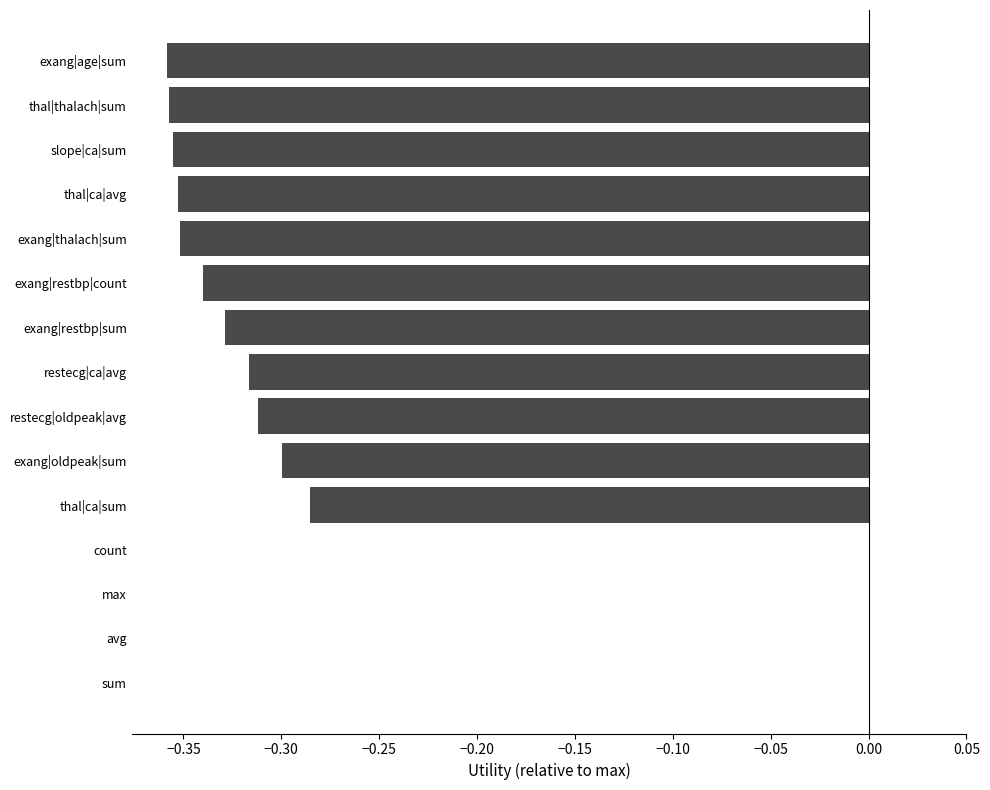

The chart shows a value of -0.2 at restecg|oldpeak|avg. True or false?

False